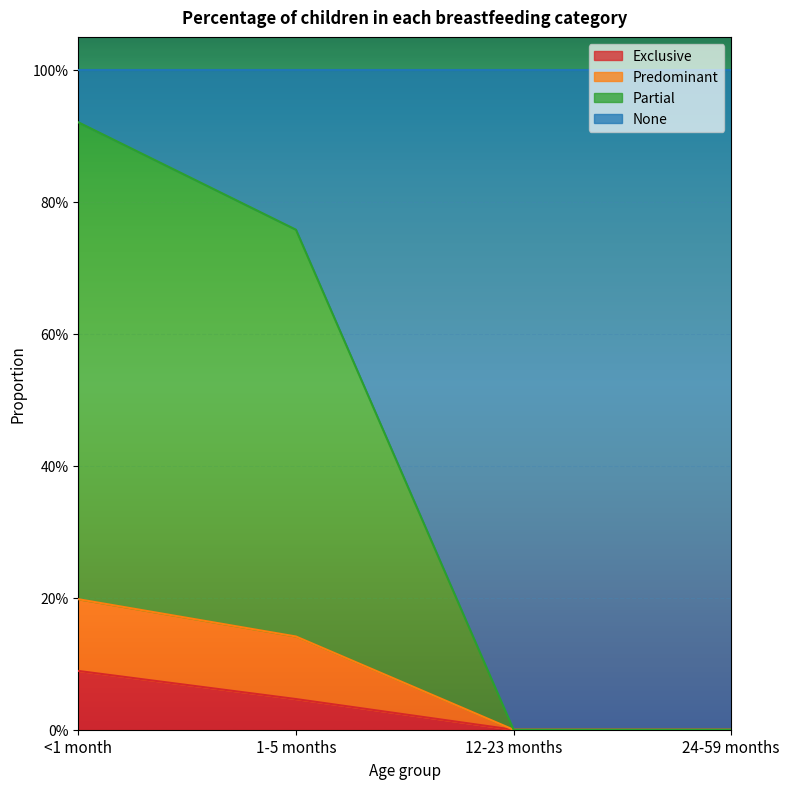

How many Exclusive values are between 0 and 1?

4